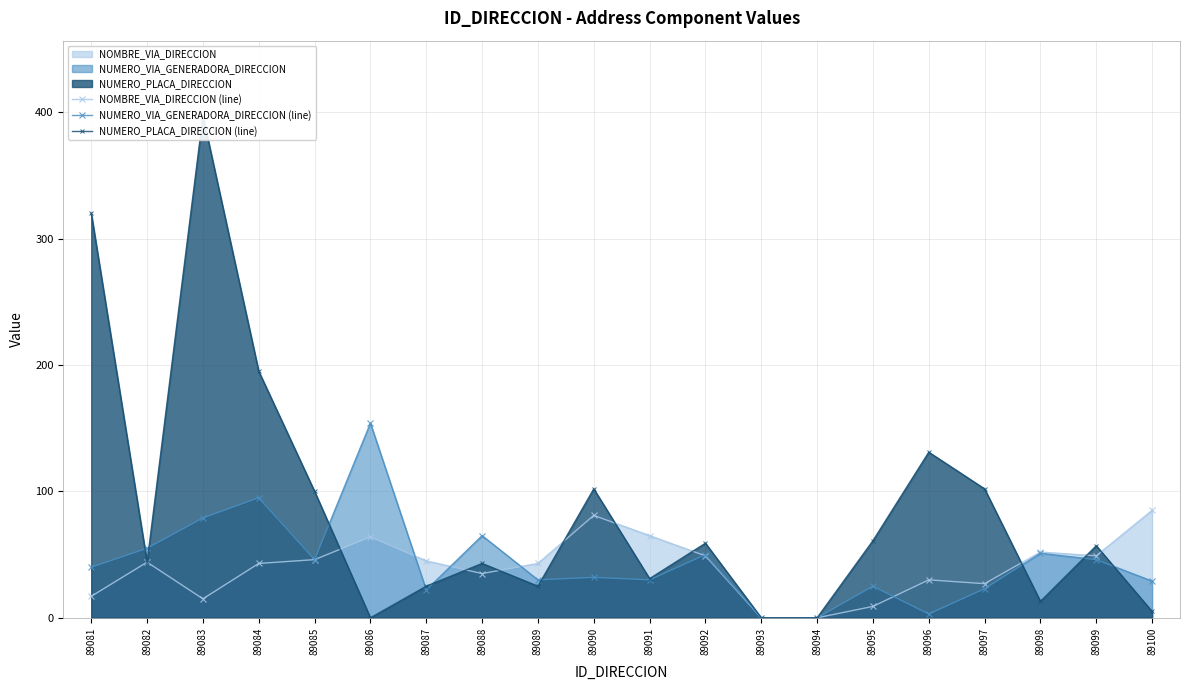

Does the chart have visible grid lines?

Yes